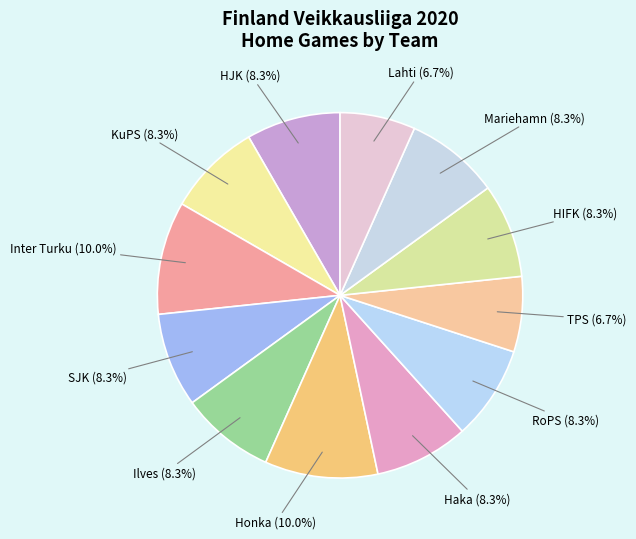

How many segments does this pie chart have?

12